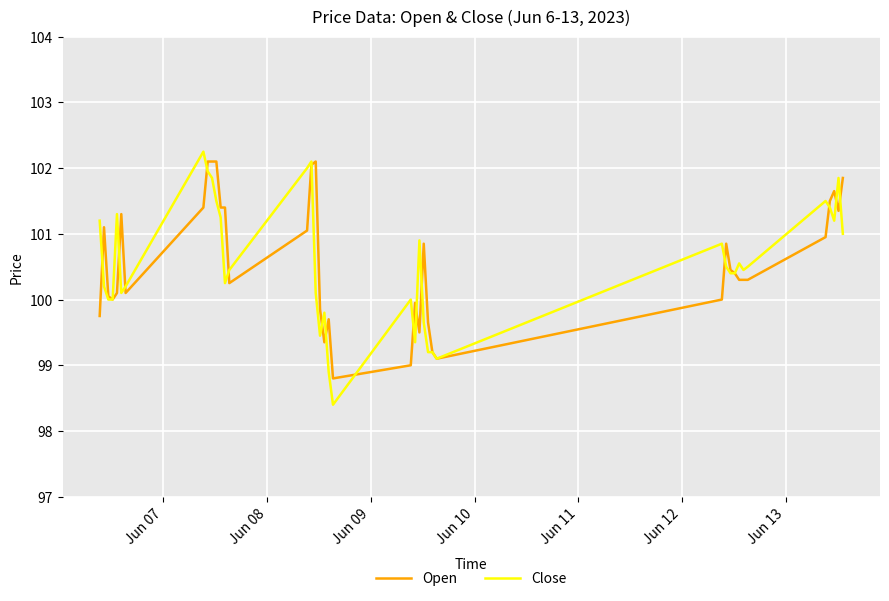

Which series has the largest range (max minus min)?

Close